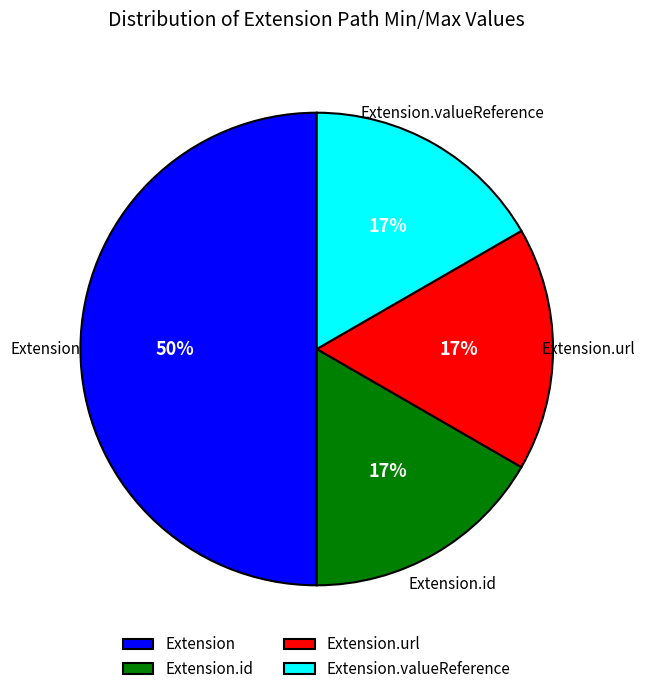

Is the sum of Extension.url and Extension greater than half?

Yes